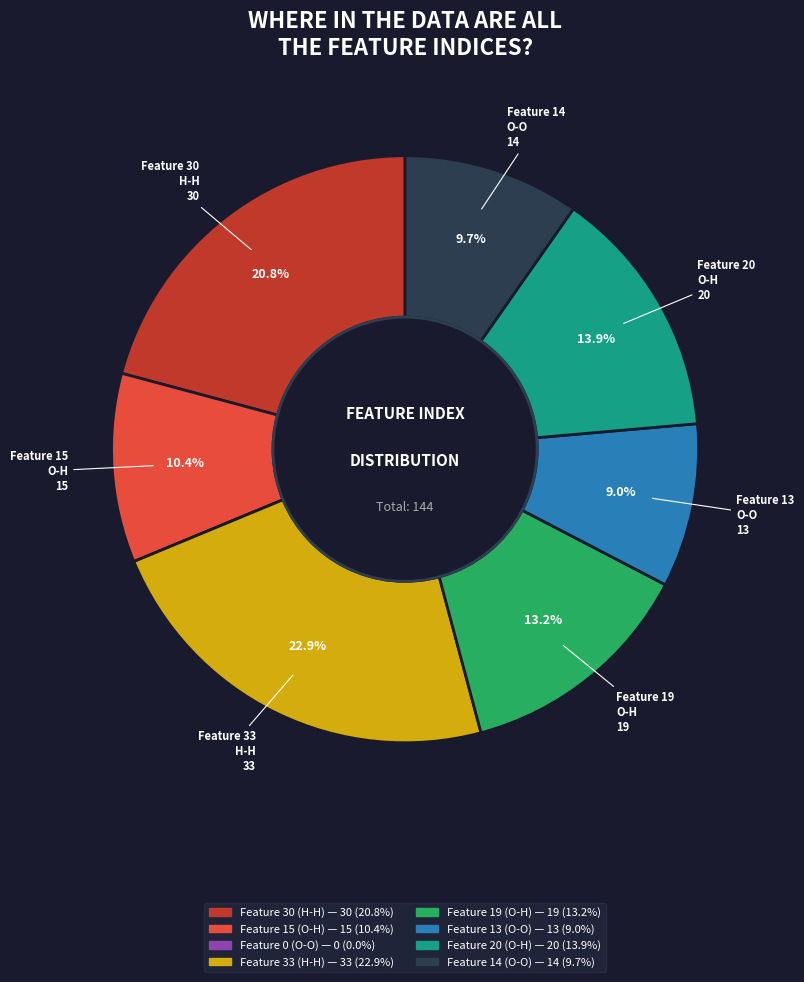

Which category has the biggest portion of the pie?

Feature 33